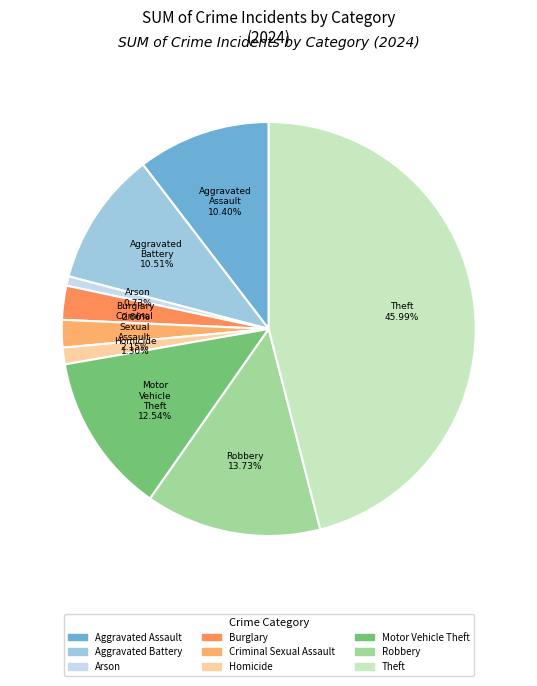

To the nearest percent, what portion does Criminal Sexual Assault represent?

2%